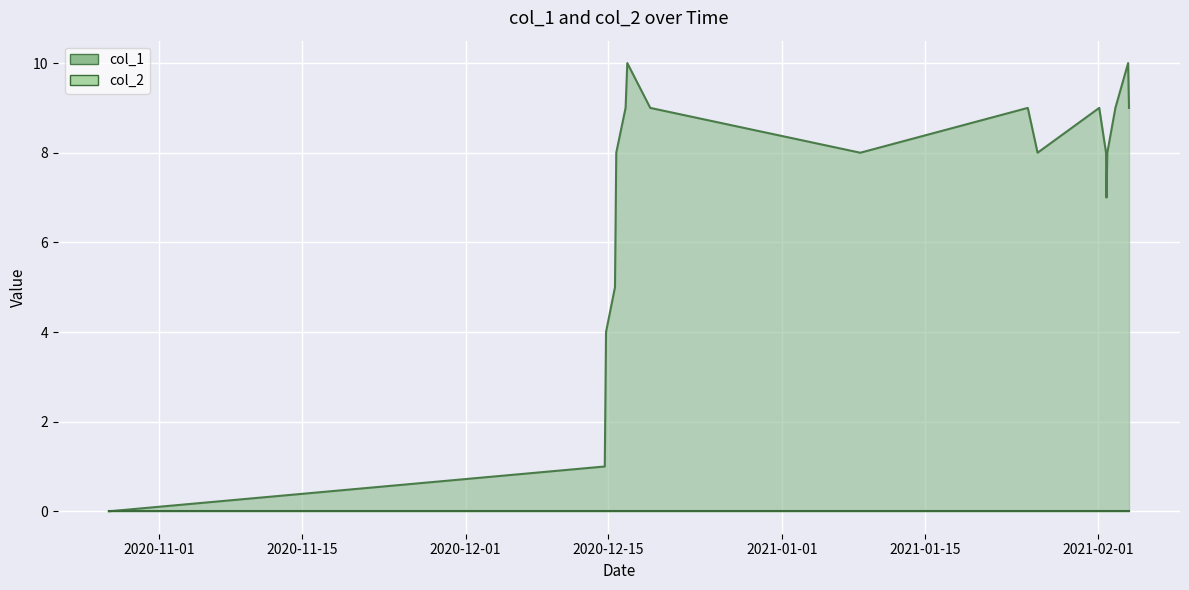

How many interior local valleys (lower than both neighbors) does the data have?

3